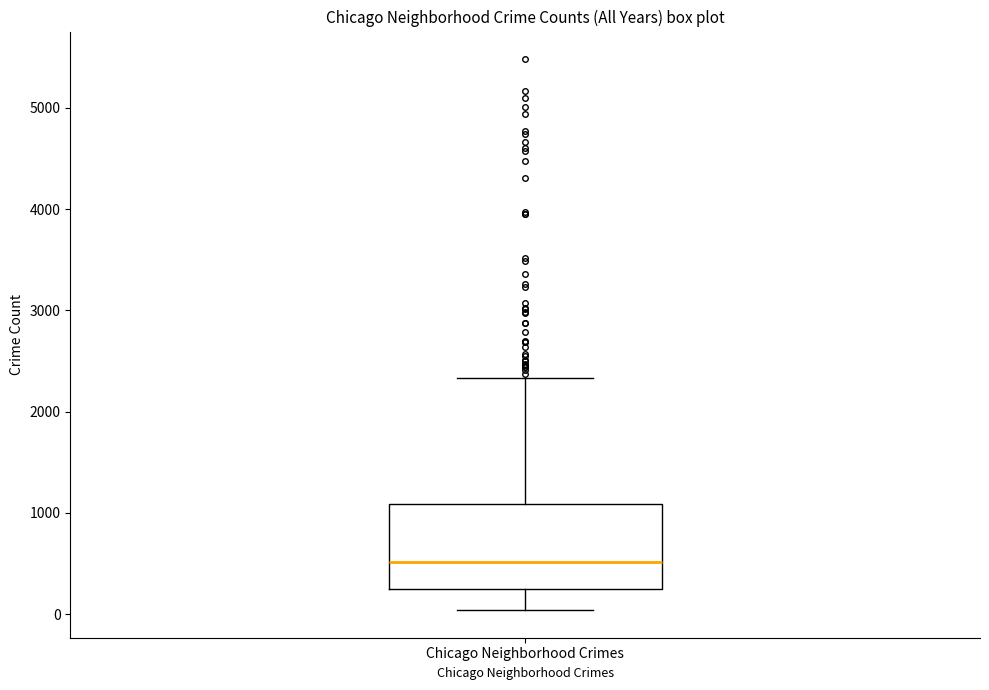

Transcribe this box plot: give where the median line is, the range the box spans, and where the two whiskers end, as read against the y-axis. The values are not printed on the chart, so give them approximately, as read against the axis.

median 500, box 200 to 1100, whiskers 0 to 2300